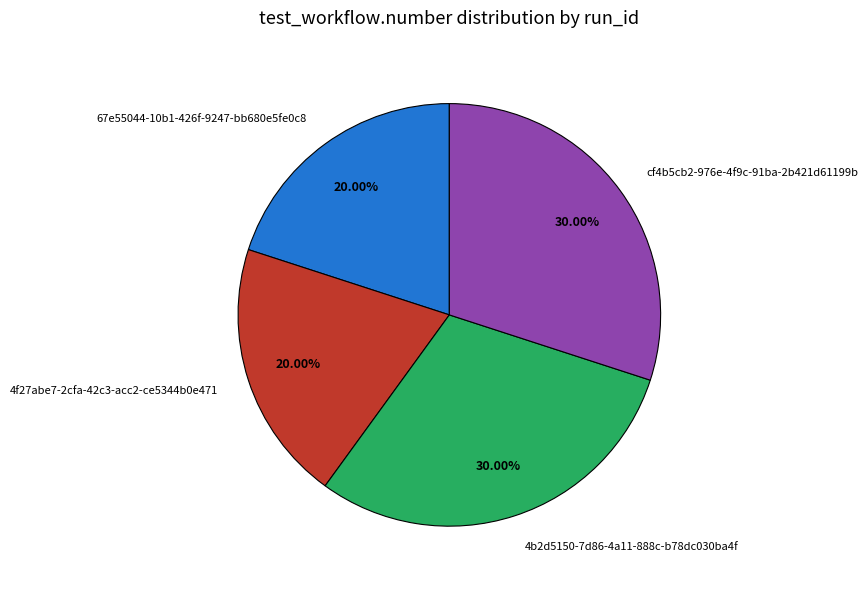

The 67e55044-10b1-426f-9247-bb680e5fe0c8 slice represents 20% of the pie. True or false?

True